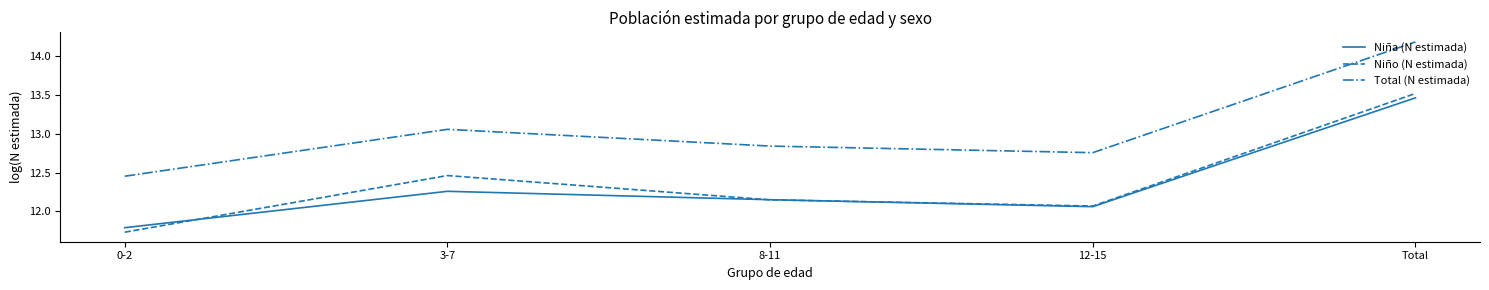

Where is the first local minimum for Niño (N estimada)?

12-15